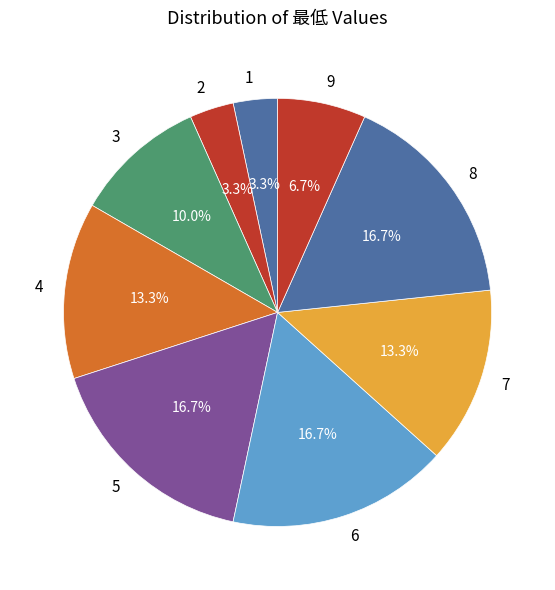

To the nearest percent, what portion does 8 represent?

17%